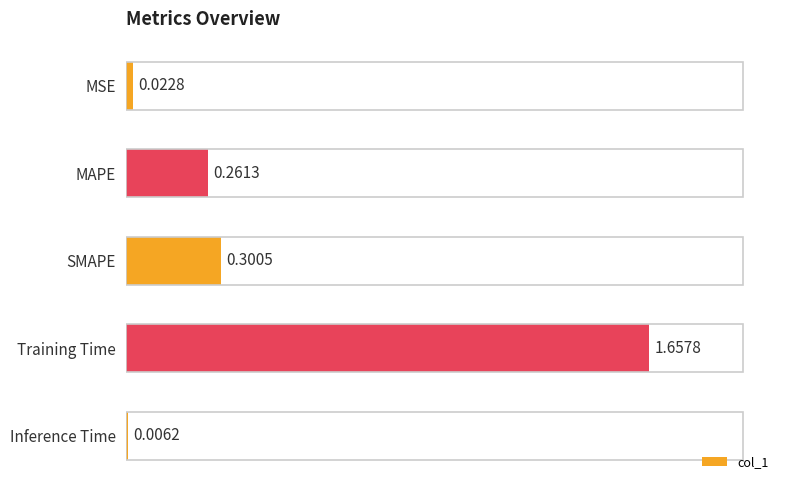

Are the bars horizontal?

Yes